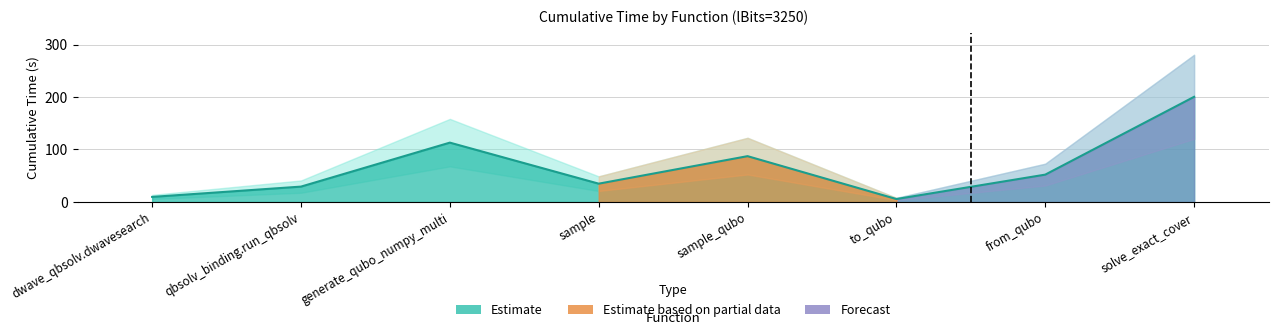

What is the change in value from sample to to_qubo?

-29.3